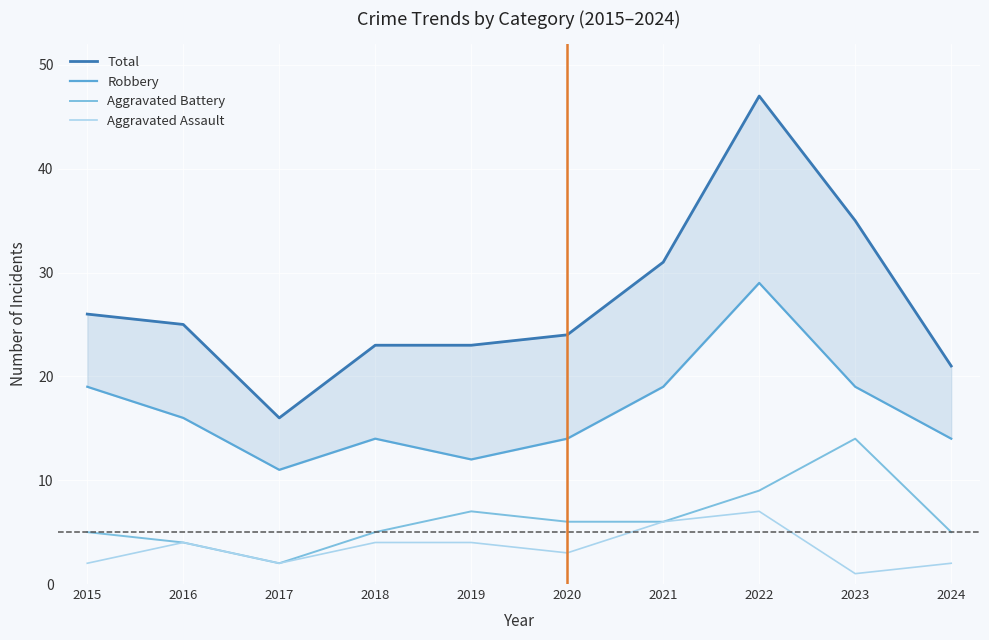

Reading left to right, extract all data points from this chart.

Total: 2015=26	2016=25	2017=16	2018=23	2019=23	2020=24	2021=31	2022=47	2023=35	2024=21
Robbery: 2015=19	2016=16	2017=11	2018=14	2019=12	2020=14	2021=19	2022=29	2023=19	2024=14
Aggravated Battery: 2015=5	2016=4	2017=2	2018=5	2019=7	2020=6	2021=6	2022=9	2023=14	2024=5
Aggravated Assault: 2015=2	2016=4	2017=2	2018=4	2019=4	2020=3	2021=6	2022=7	2023=1	2024=2